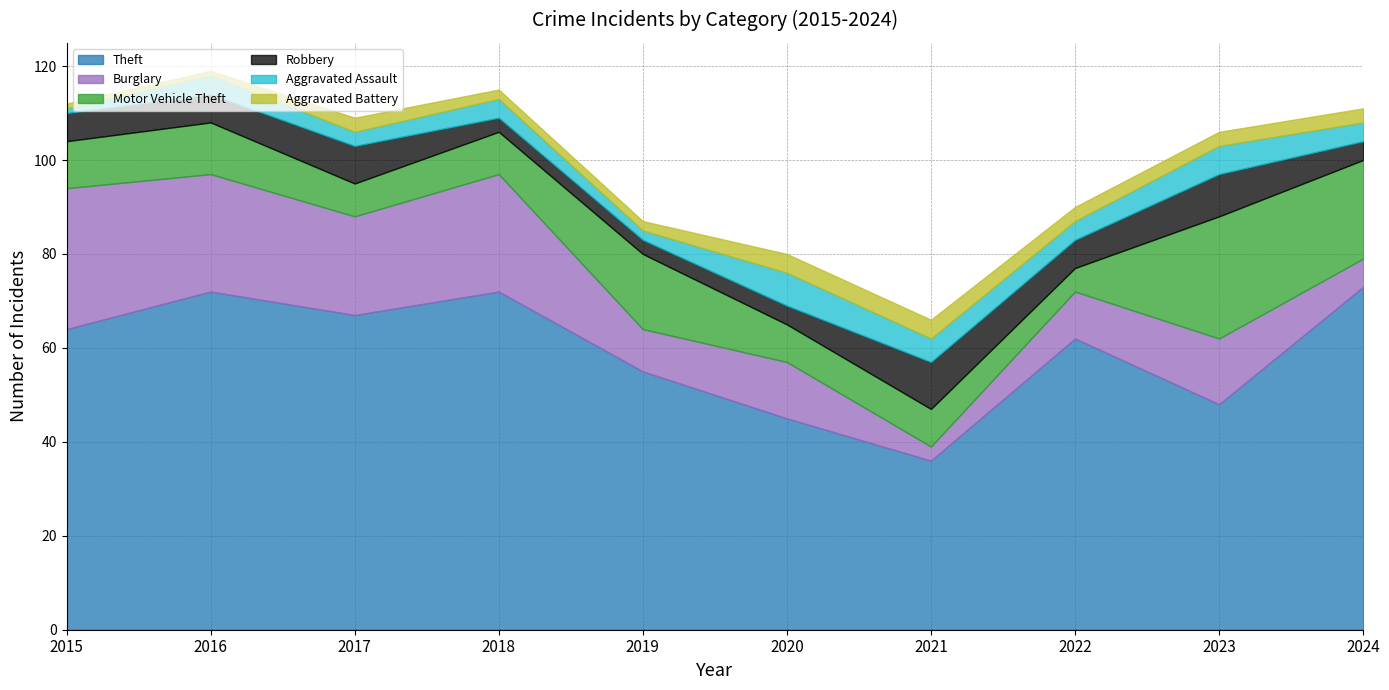

What is the difference between the maximum and minimum values in the Aggravated Assault series?

6